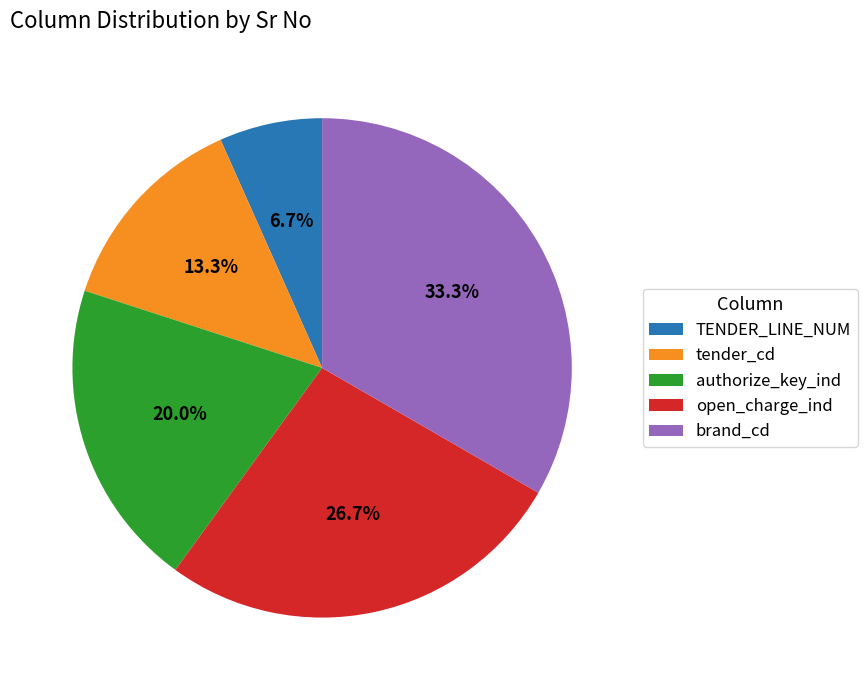

What is the total percentage of brand_cd and authorize_key_ind?

53.3%